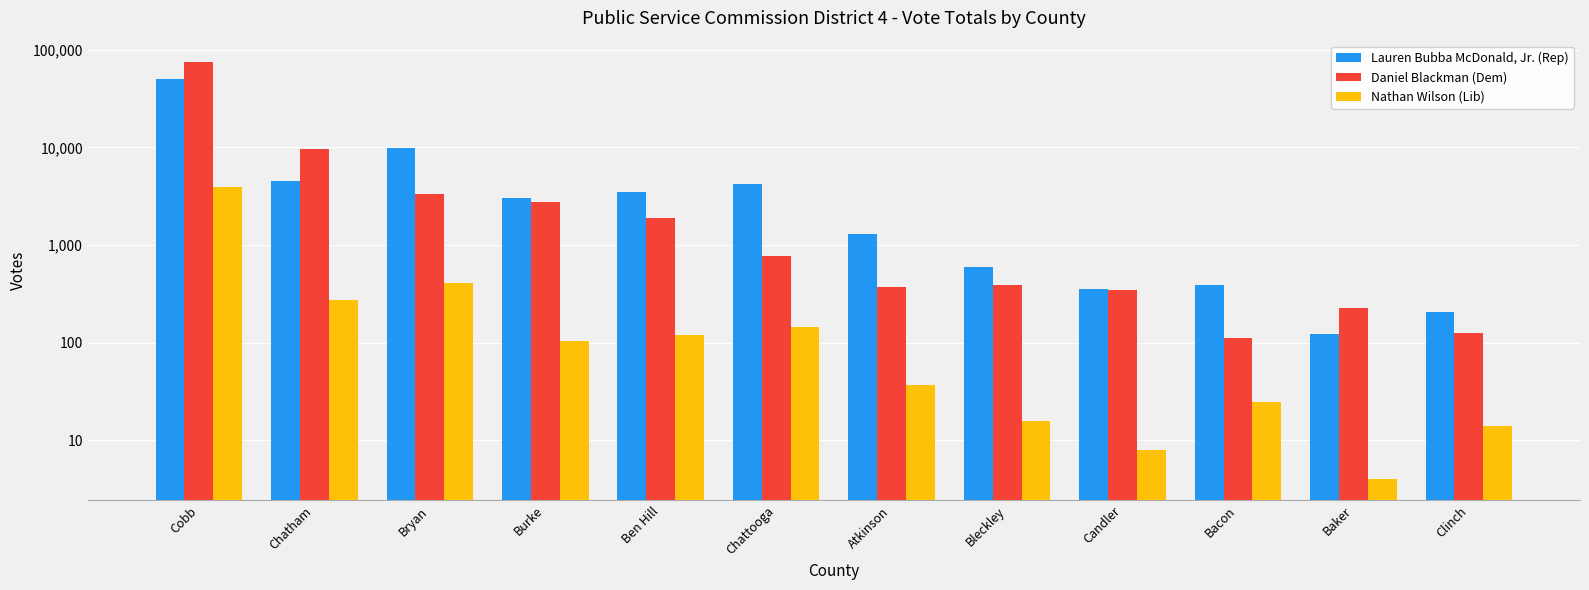

True or false: Nathan Wilson (Lib) has a value of 6472 at Cobb.

False